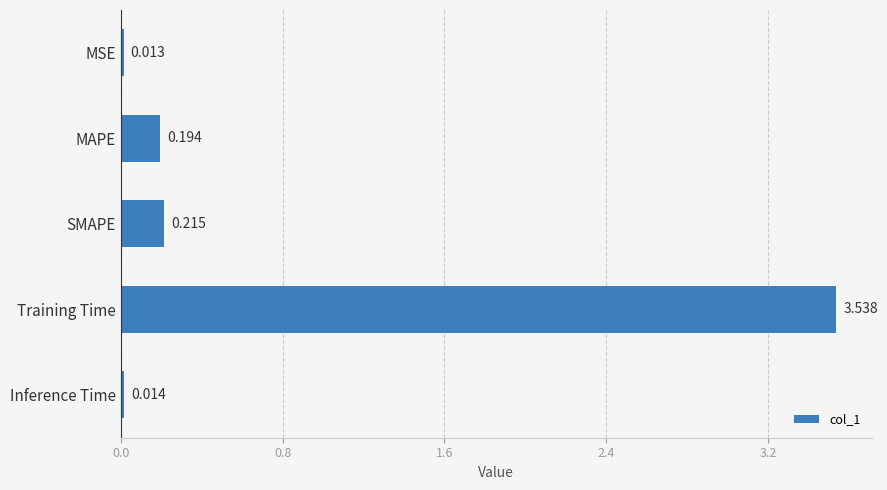

At which category does the chart reach its minimum across all series?

MSE